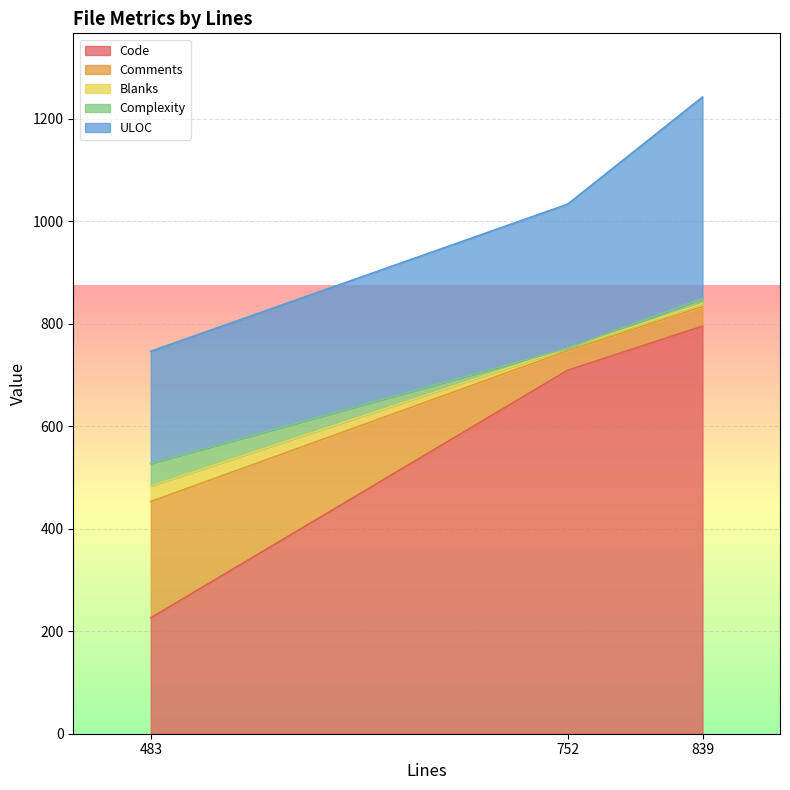

How many Complexity values are between 0 and 44?

3